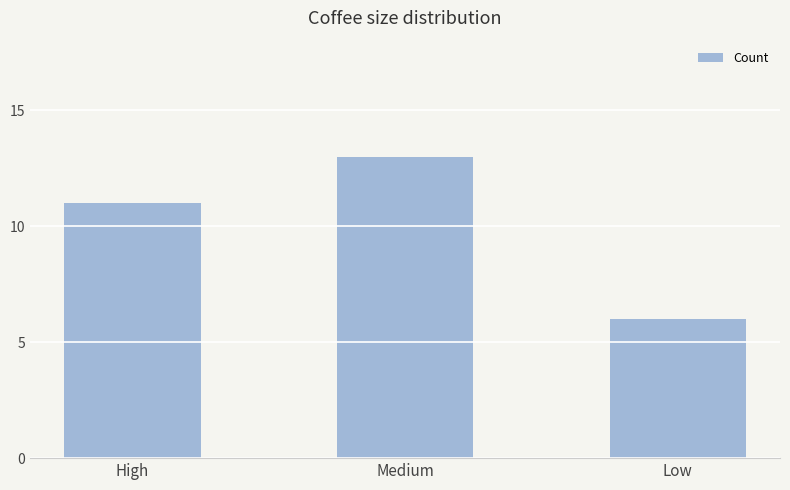

The value at High is 15. True or false?

False